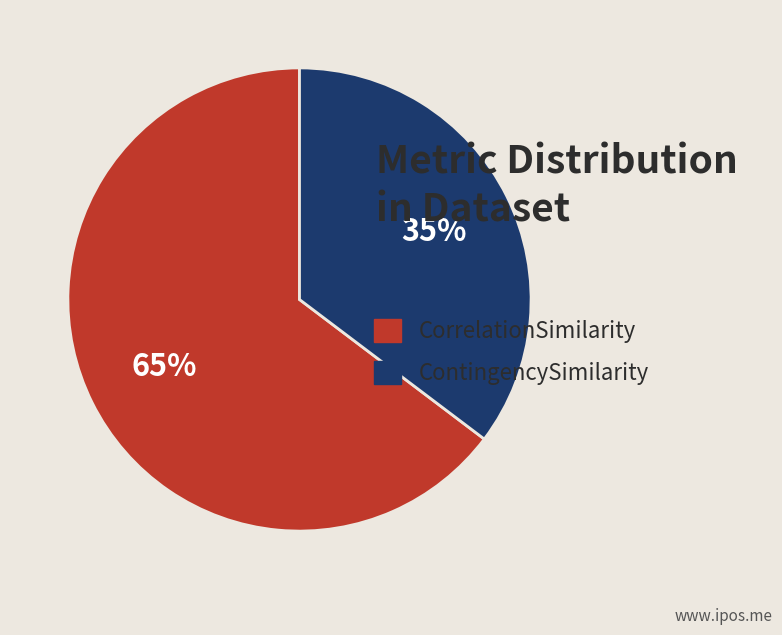

Approximately how many times larger is the value at ContingencySimilarity compared to CorrelationSimilarity?

0.5